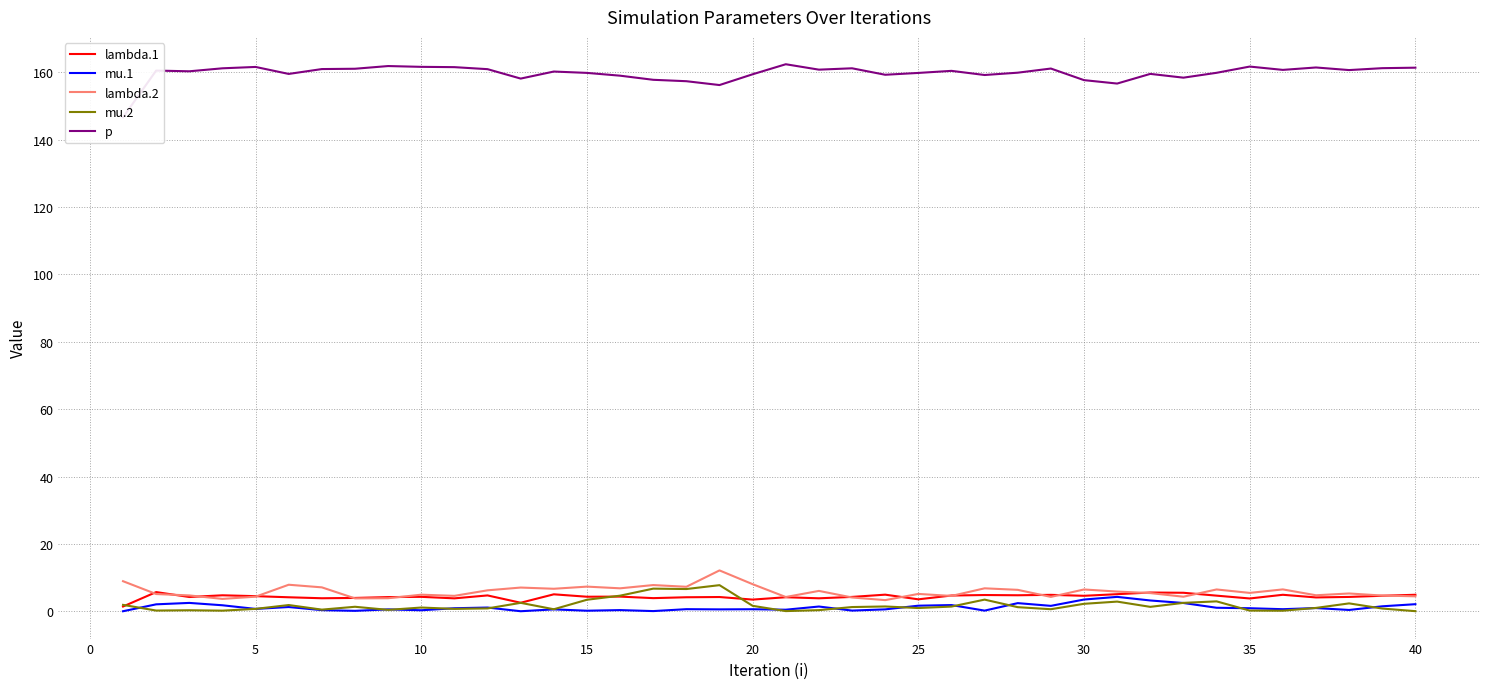

What is the highest value of the mu.1 series?

4.3